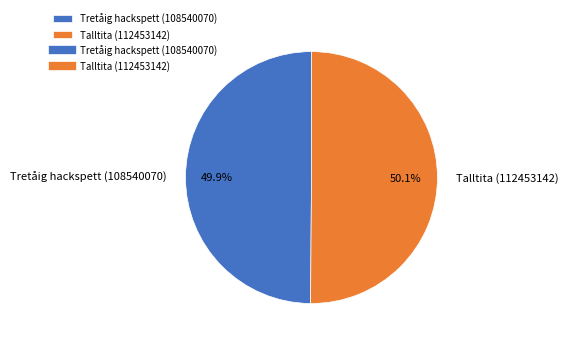

To the nearest percent, what is the combined percentage of Tretåig hackspett (108540070) and Talltita (112453142)?

100%